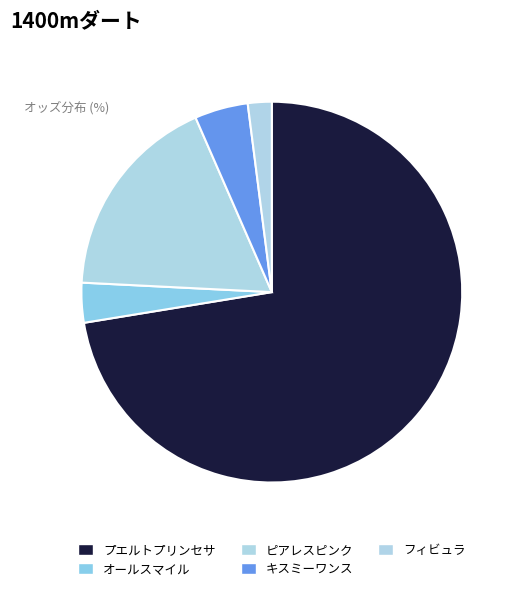

How many segments does this pie chart have?

5